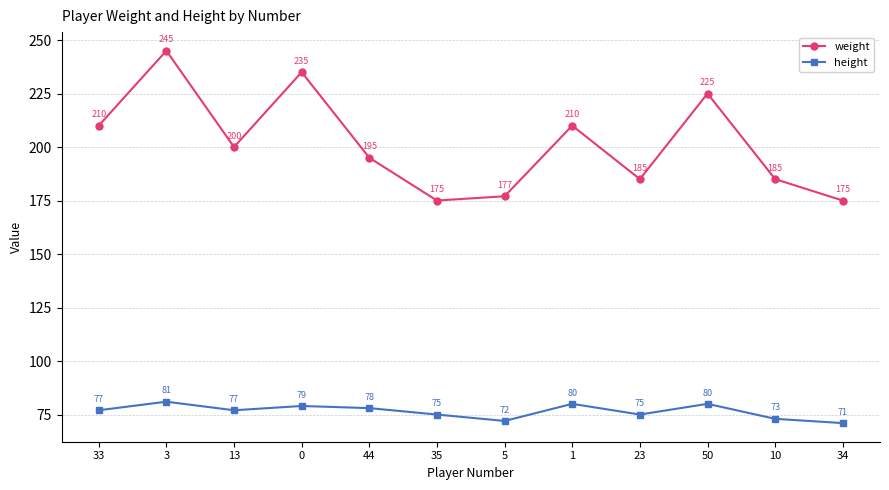

What is the label of the 2nd point from the left?

3